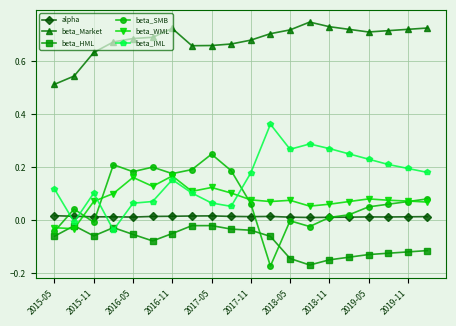

True or false: alpha has more than 1 points higher than both neighbors.

True